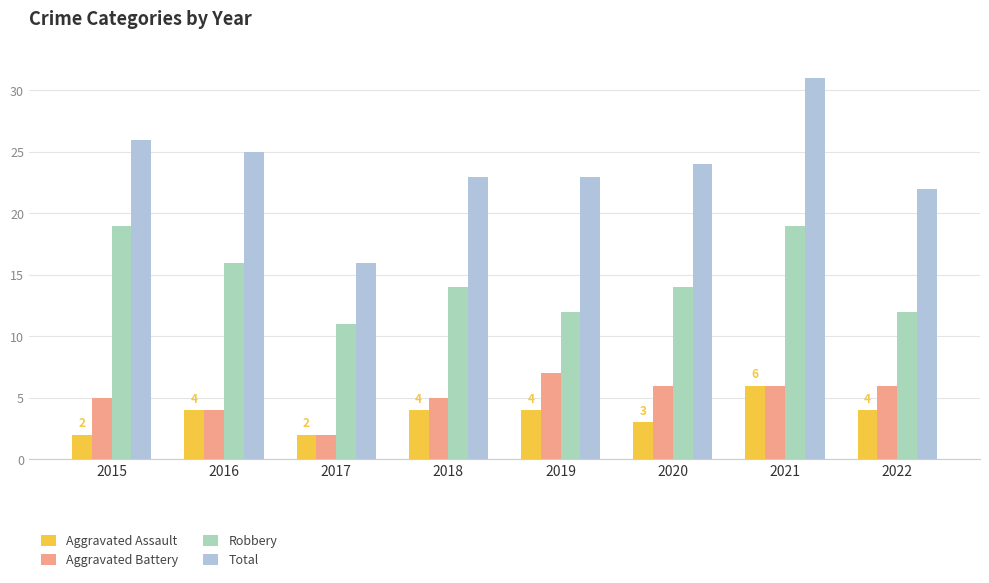

What is the greatest value displayed?

31